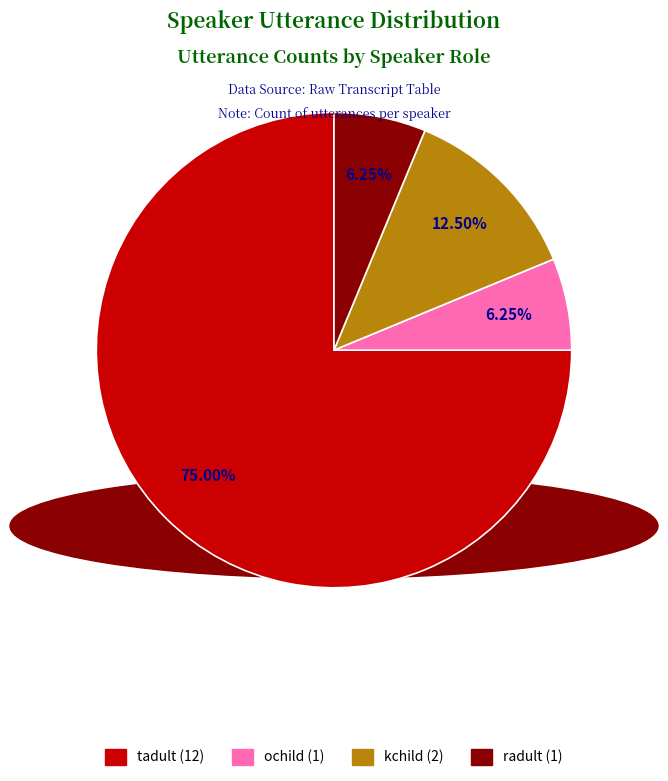

To the nearest percent, what is the difference between the largest and smallest slice percentages?

69%